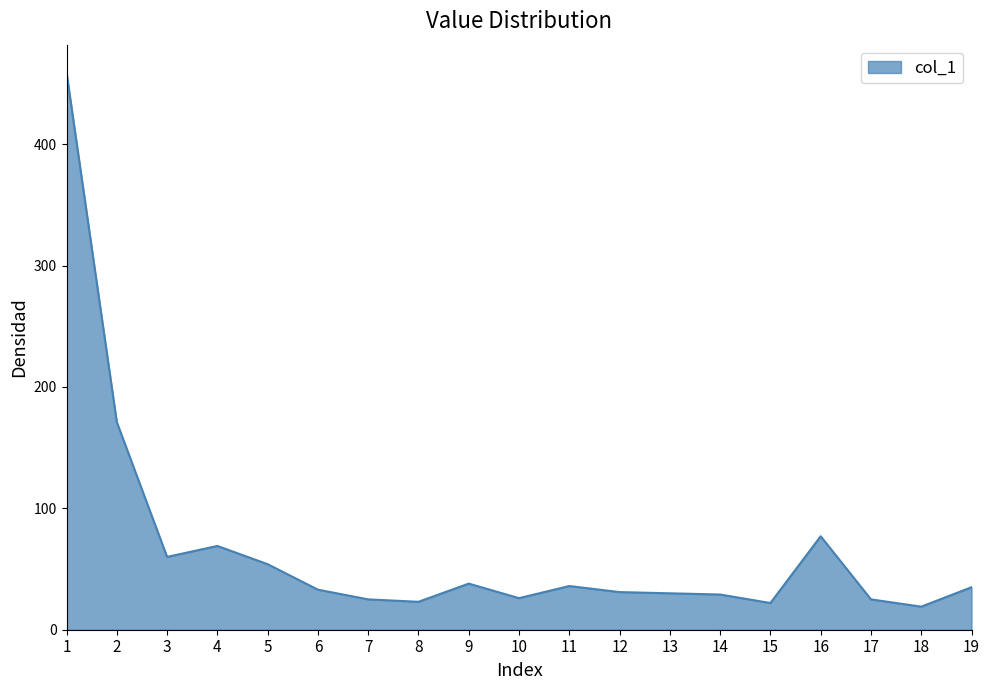

The value at 3 is 60. True or false?

True